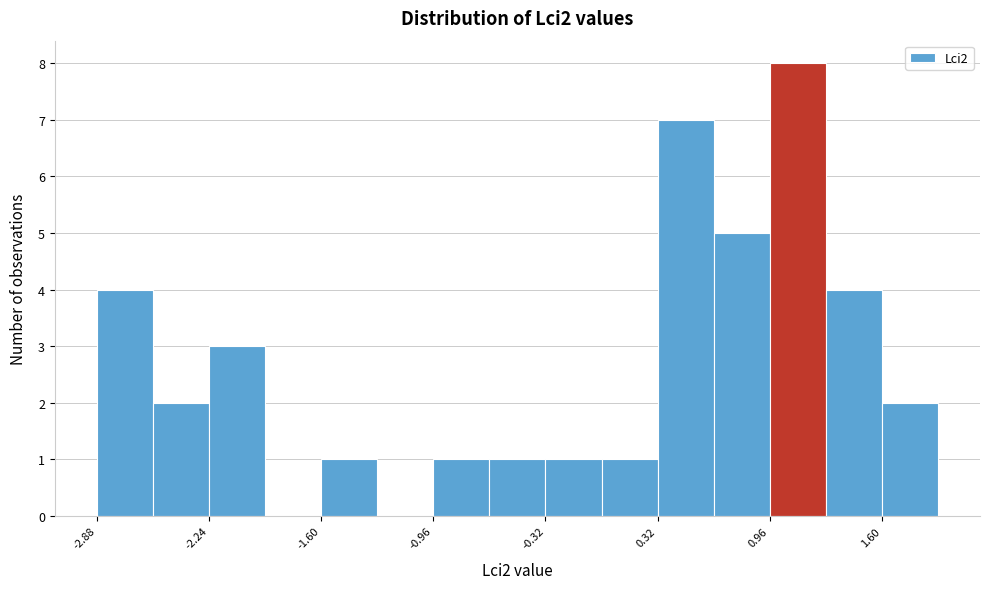

Read against the x-axis, roughly where is the centre of the tallest bar?

1.1